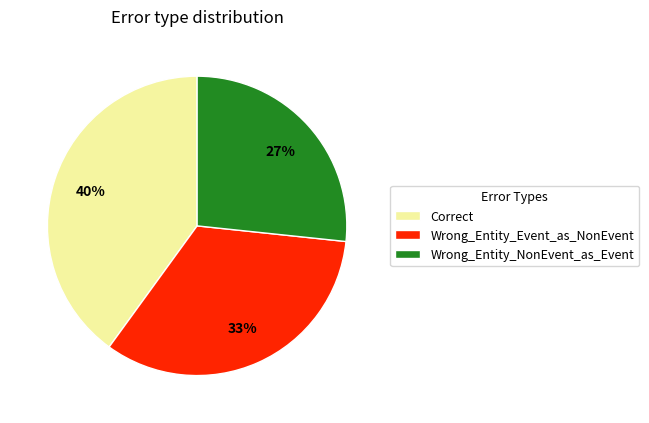

Is Wrong_Entity_Event_as_NonEvent the majority of the pie?

No